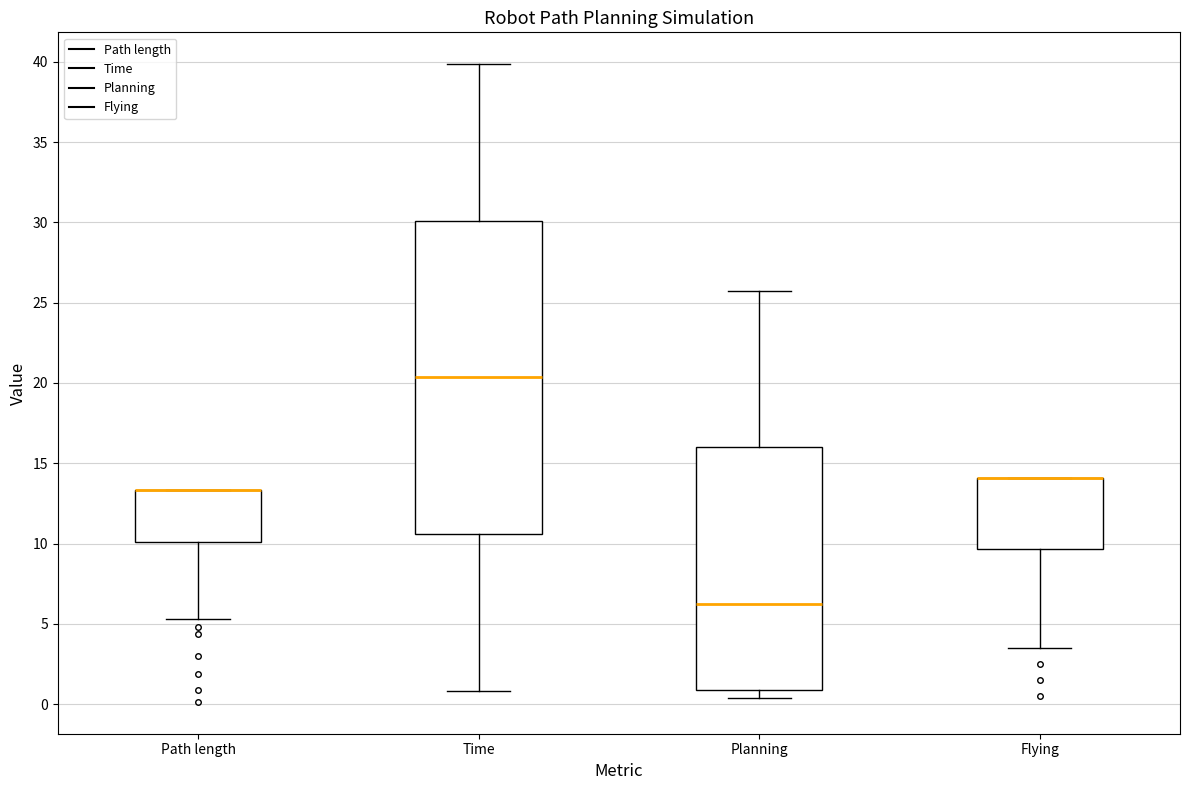

Reading left to right, transcribe this box plot: for each box, give where its median line is, the range the box spans, and where its two whiskers end, as read against the y-axis. The values are not printed on the chart, so give them approximately, as read against the axis.

Path length: median 13.5 (drawn on the box's upper edge), box 10.0 to 13.5, whiskers 5.5 to 13.5
Time: median 20.5, box 10.5 to 30.0, whiskers 1.0 to 40.0
Planning: median 6.0, box 1.0 to 16.0, whiskers 0.5 to 25.5
Flying: median 14.0 (drawn on the box's upper edge), box 9.5 to 14.0, whiskers 3.5 to 14.0